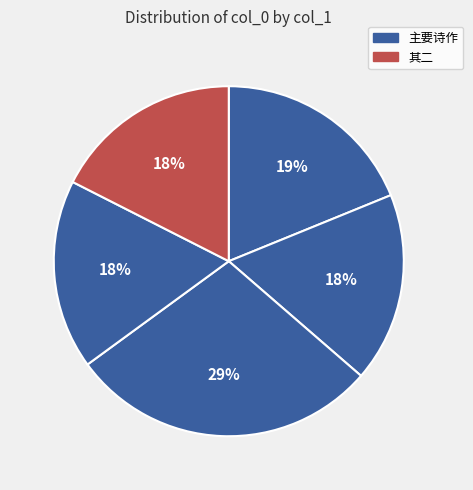

To the nearest percent, what is the difference between the largest and smallest slice percentages?

11%